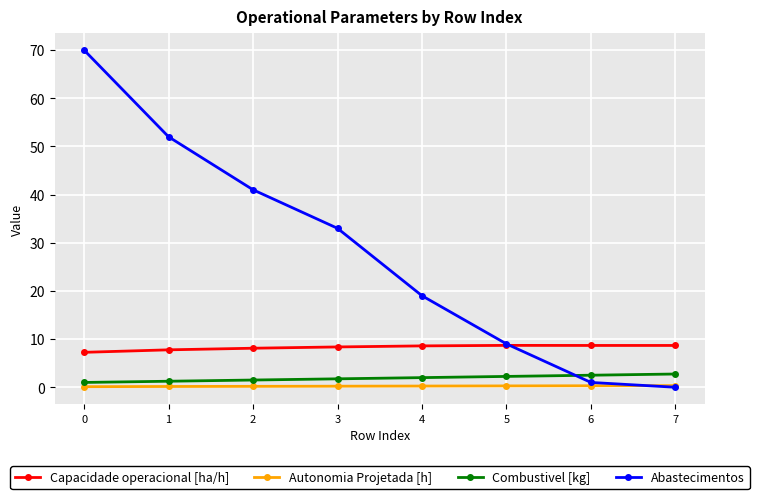

The value of Capacidade operacional [ha/h] at 1 is 7.8. True or false?

True